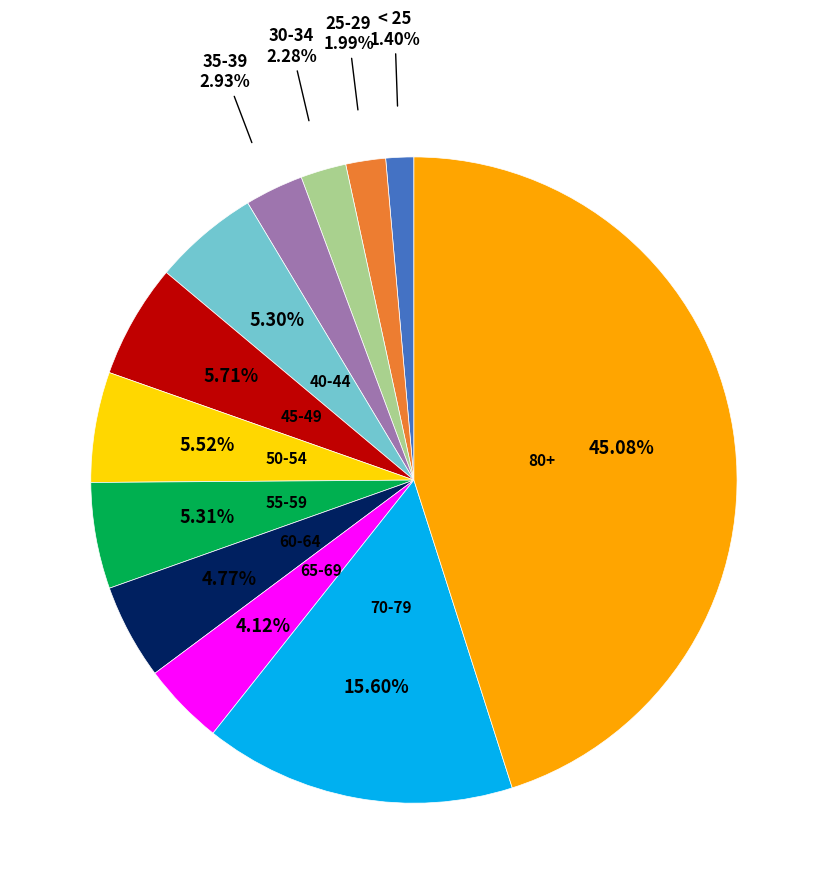

Is there a majority slice in this chart?

No